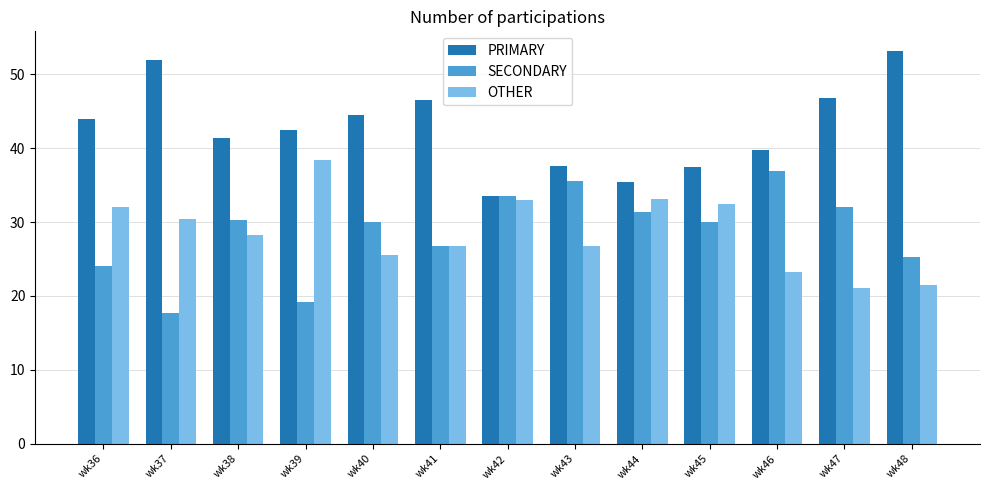

Rank the series at wk40 from highest to lowest value.

PRIMARY, SECONDARY, OTHER